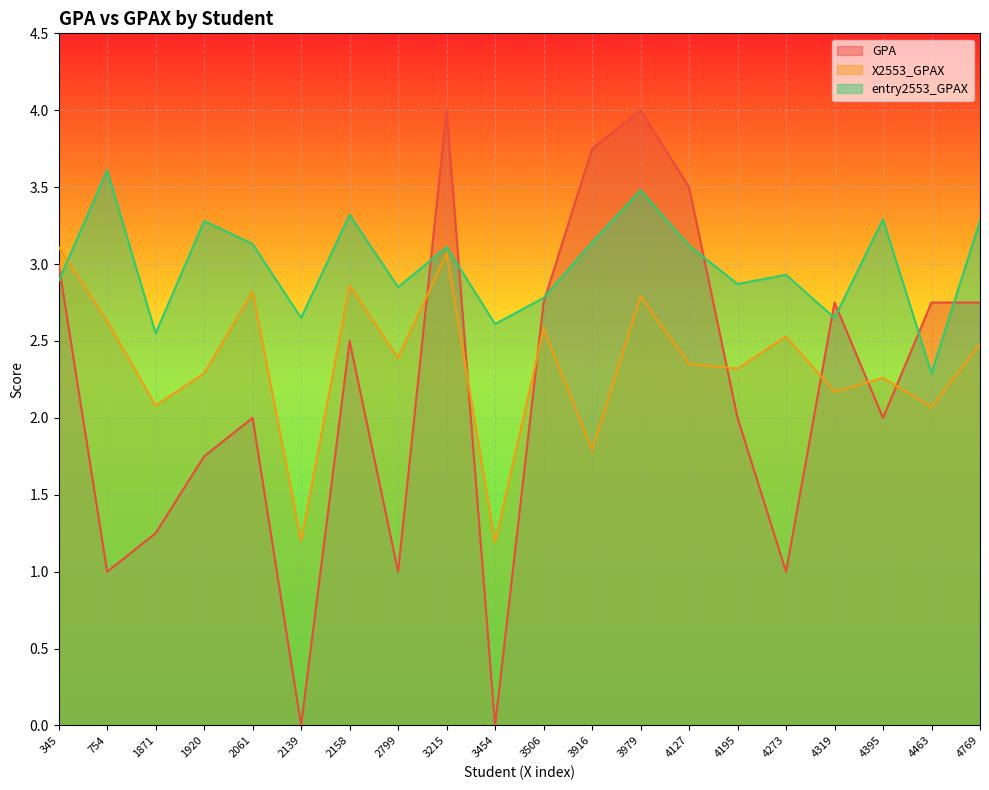

After their last crossing, which series has the higher values: X2553_GPAX or entry2553_GPAX?

entry2553_GPAX